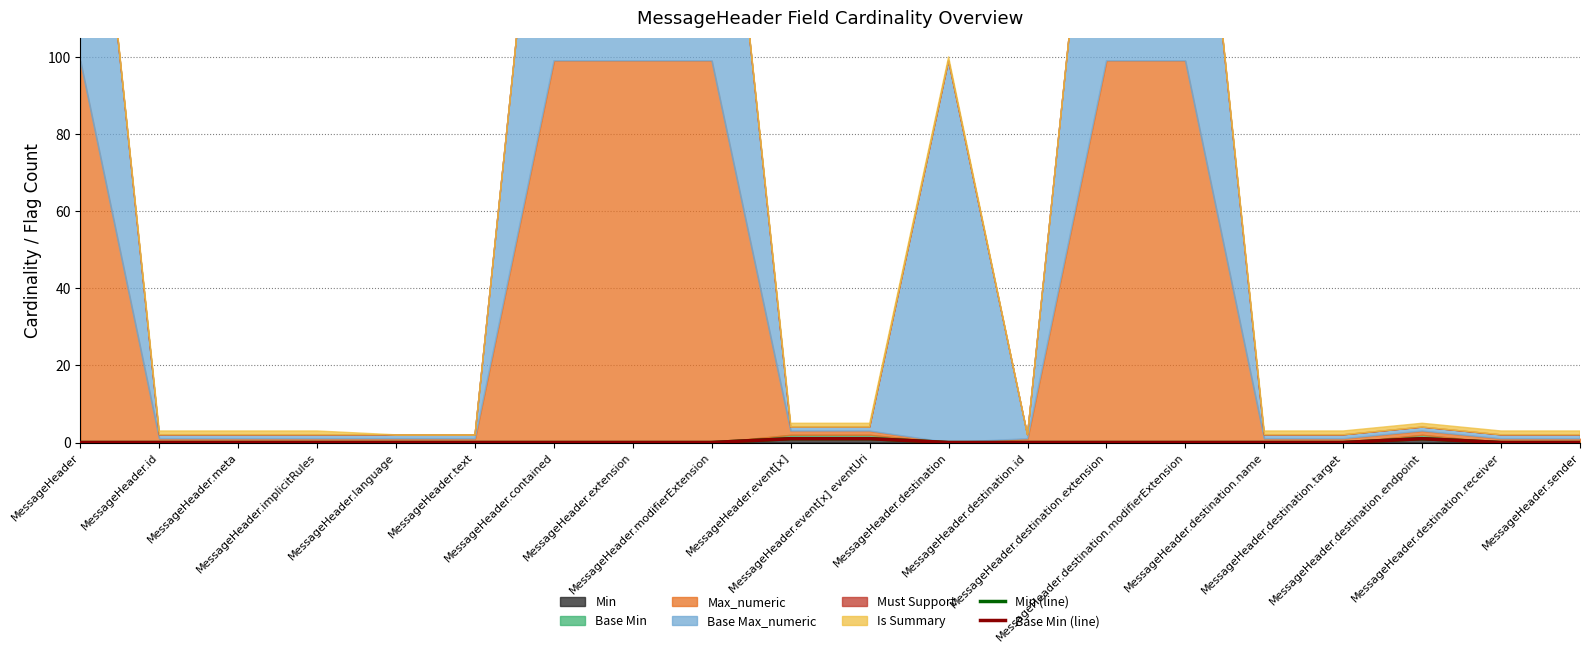

What is the difference between the second highest and minimum values in the Base Min (line) series?

1